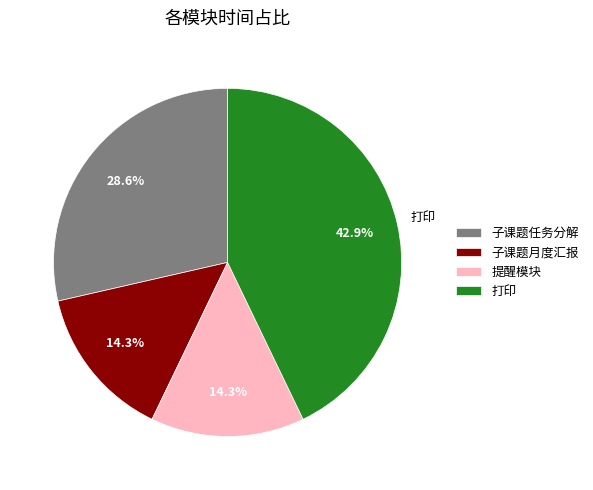

Do 打印 and 子课题任务分解 together represent more than half of the pie?

Yes